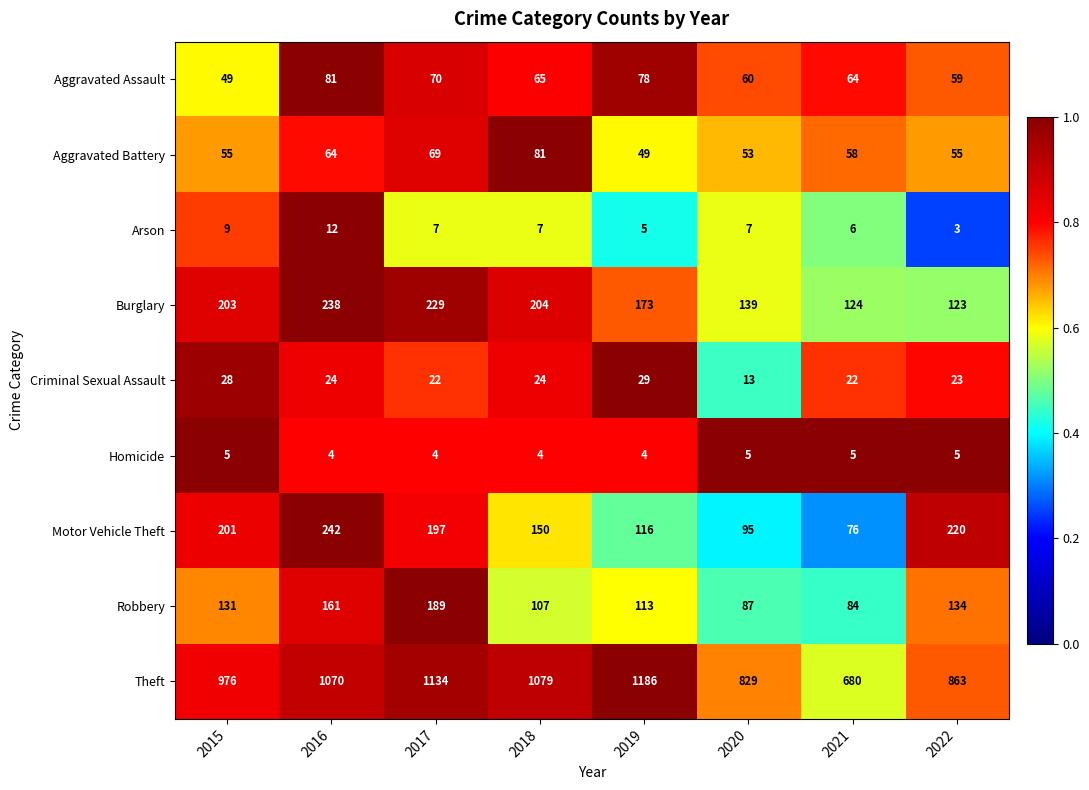

True or false: Aggravated Battery has a value of 55 at 2022.

True